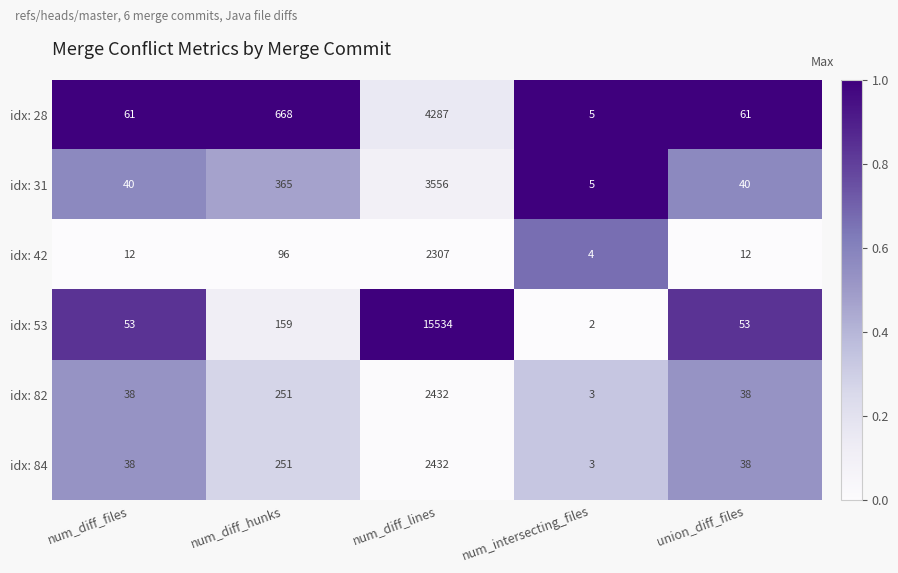

At which category is the sum across all series the highest?

num_diff_lines